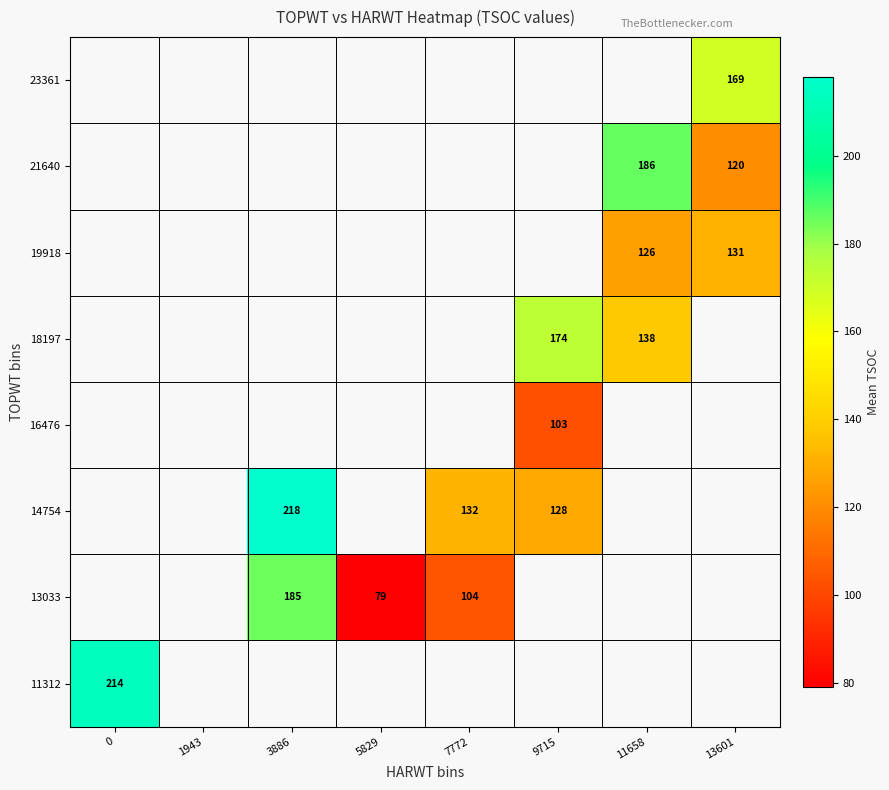

True or false: 14754 has a value of 43 at 7772.

False